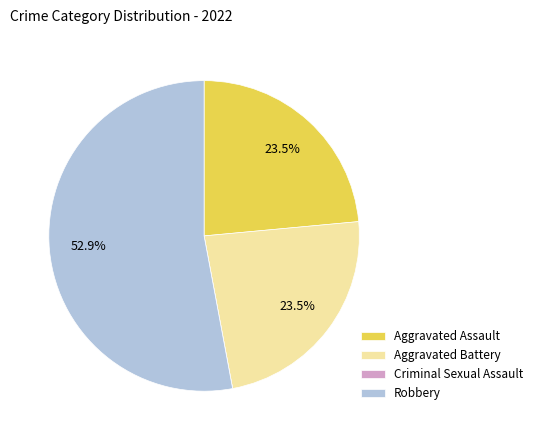

To the nearest percent, what is the difference between the largest and smallest slice percentages?

53%